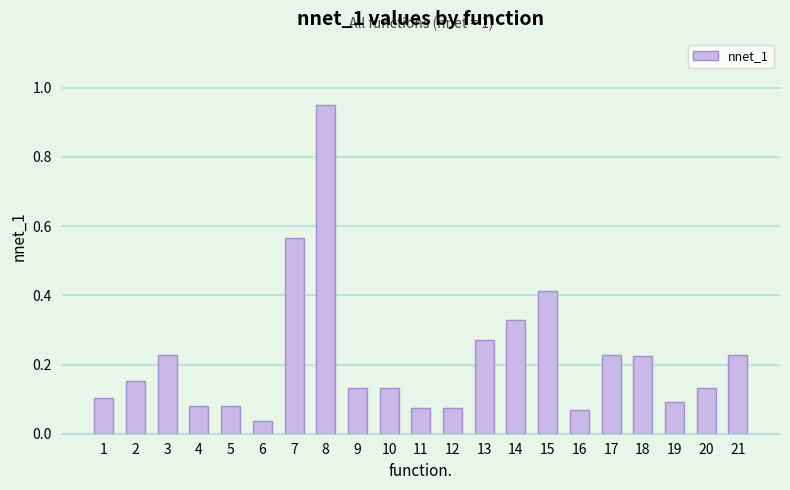

What is the change in value from 1 to 13?

+0.2